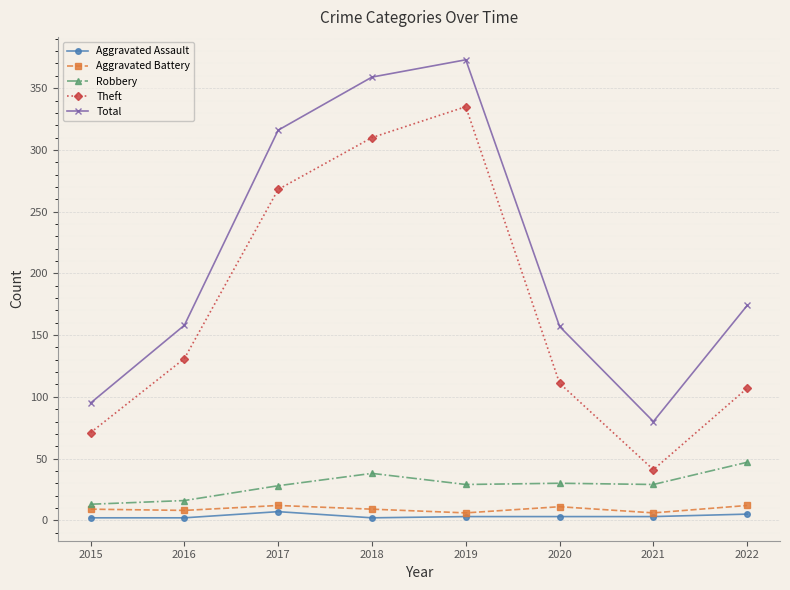

True or false: Total and Aggravated Assault cross at least once.

False